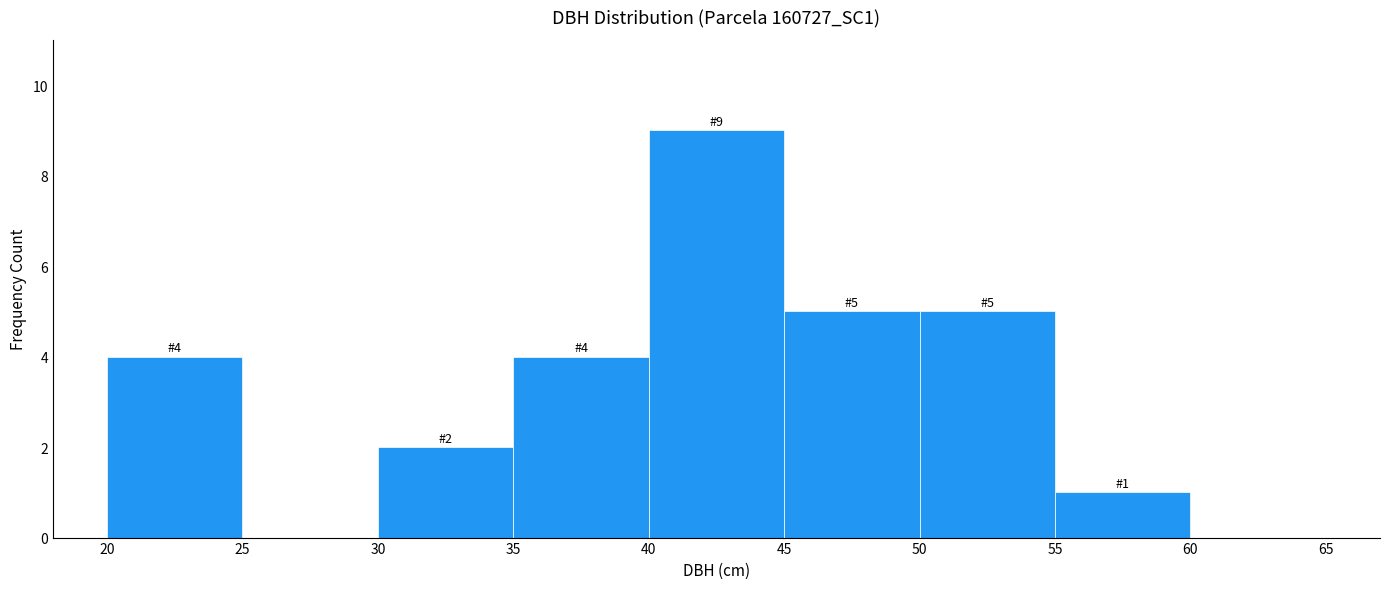

Over which range of the x-axis is the bar tallest?

40 to 45